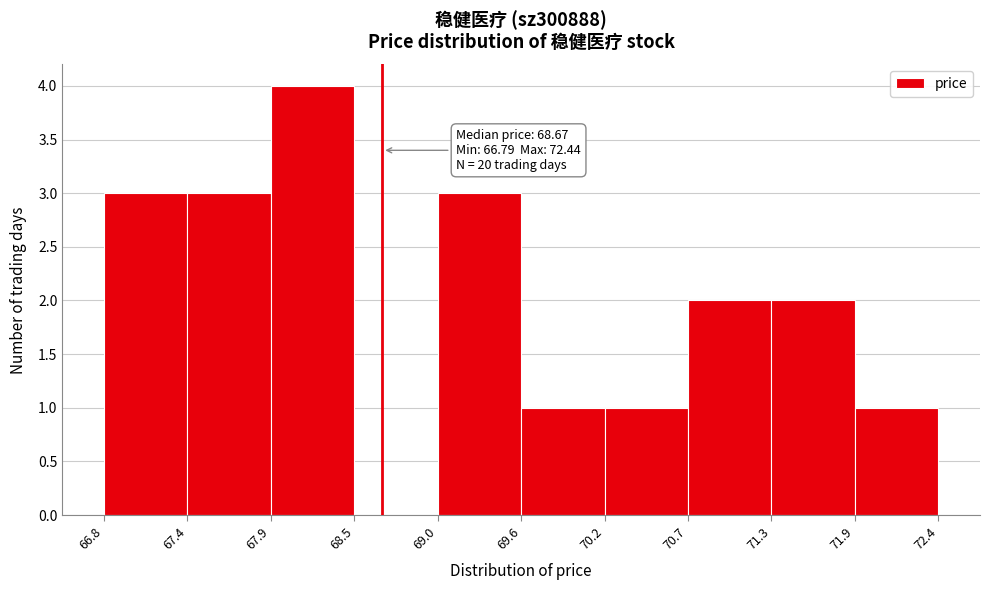

Which range on the x-axis has the tallest bar?

67.9 to 68.5